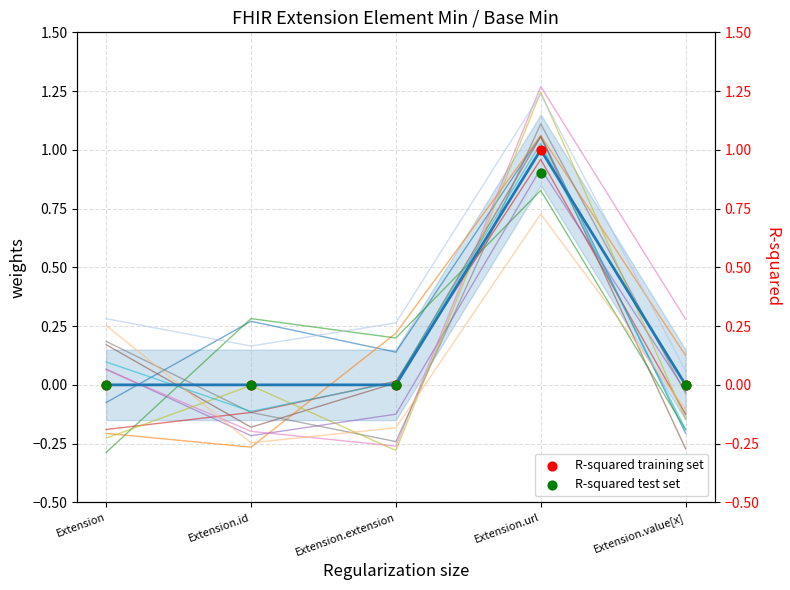

Which series has the largest total across all categories?

weight_line_0